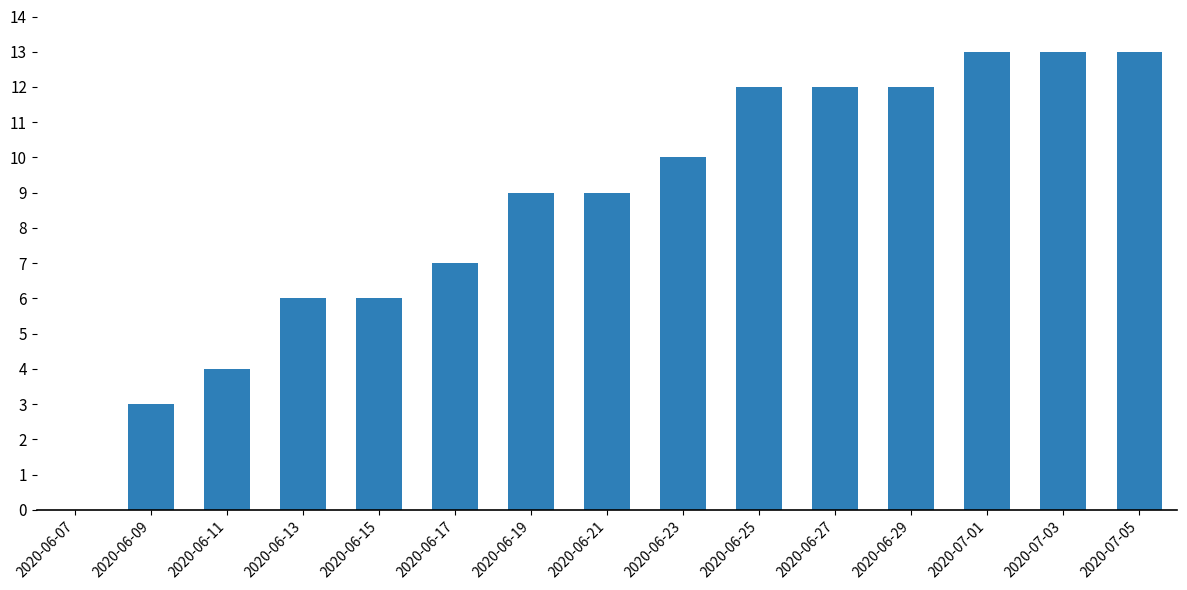

True or false: the data shows 3 at 2020-06-09.

True